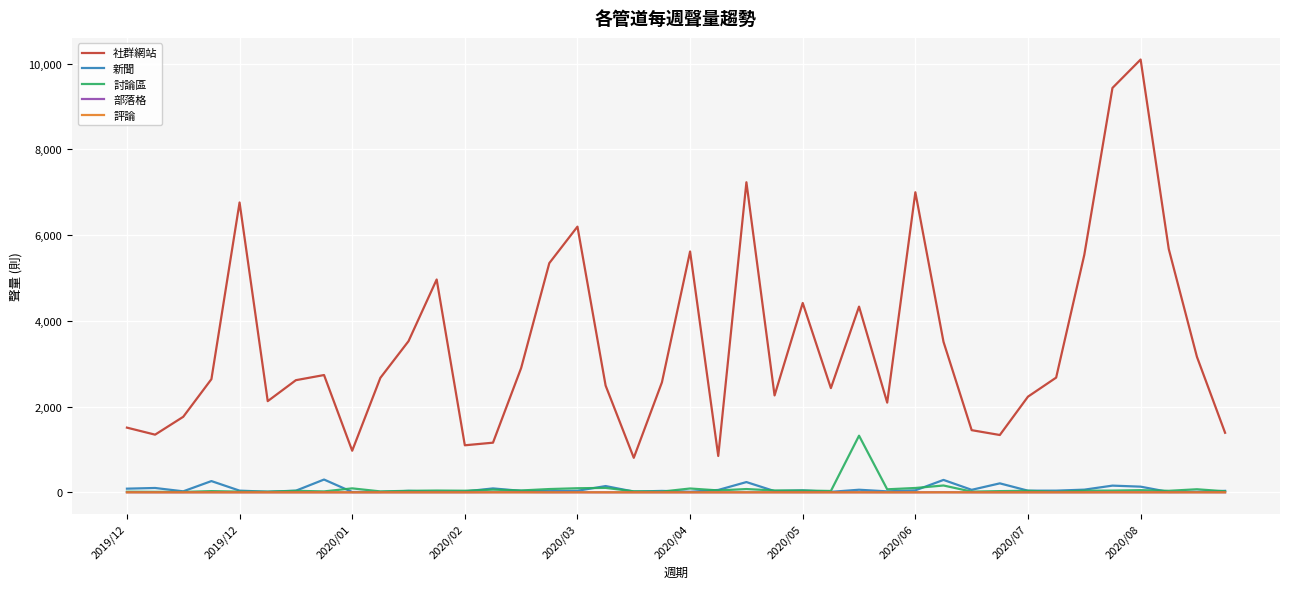

Does the chart display data point markers on the line(s)?

No